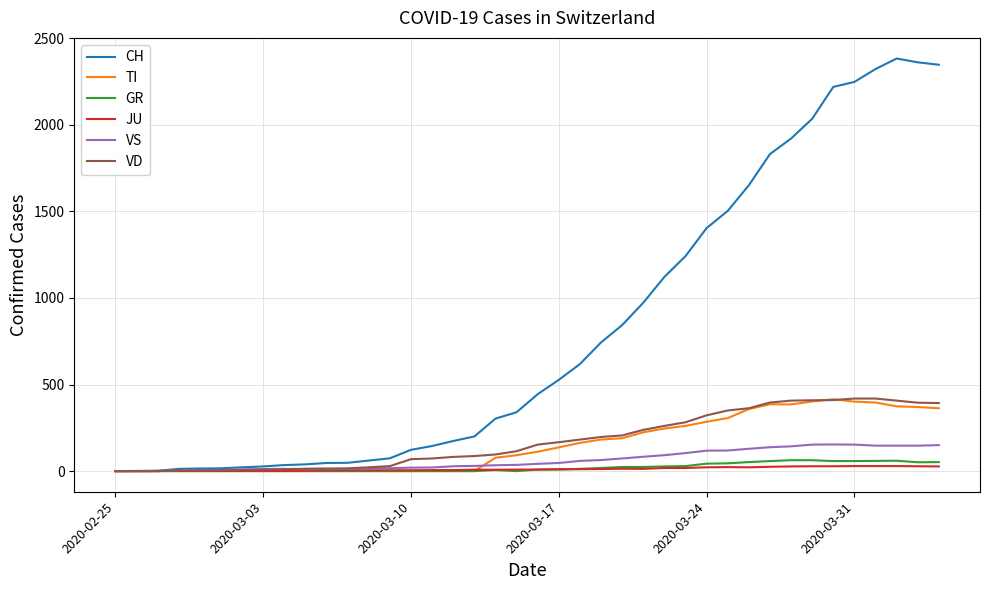

Which series has the largest range (max minus min)?

CH